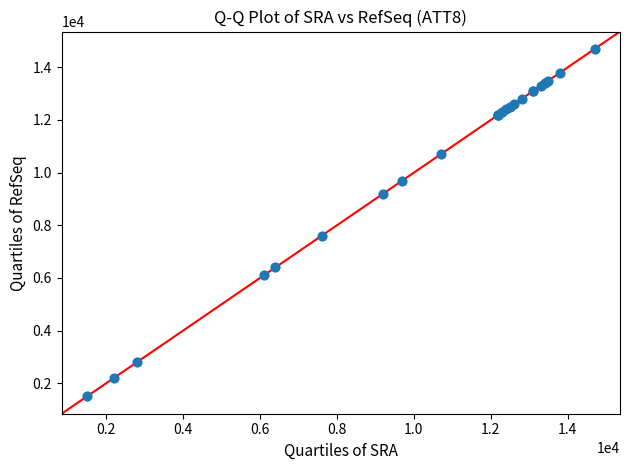

What Y value in the scatter plot is closest to 8100?

7600